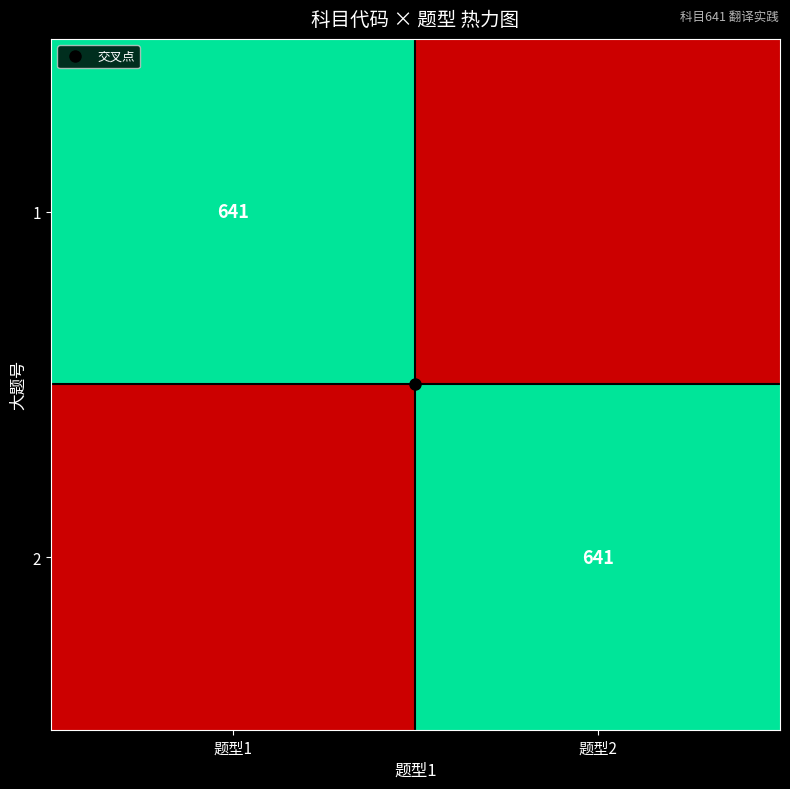

At which category is the sum across all series the highest?

题型1